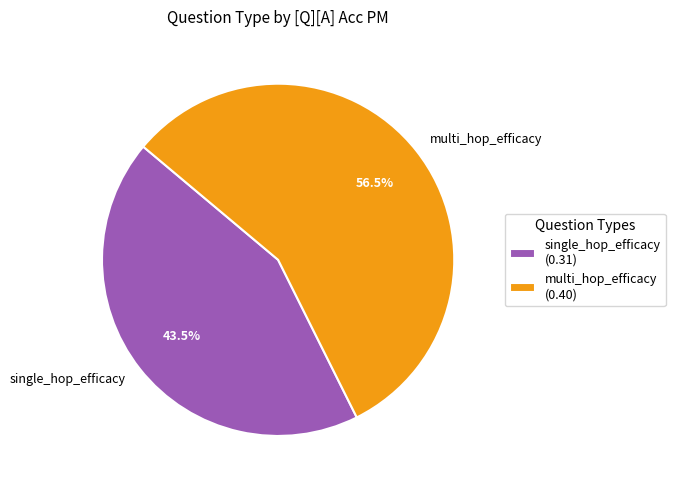

Count the number of slices in the pie.

2